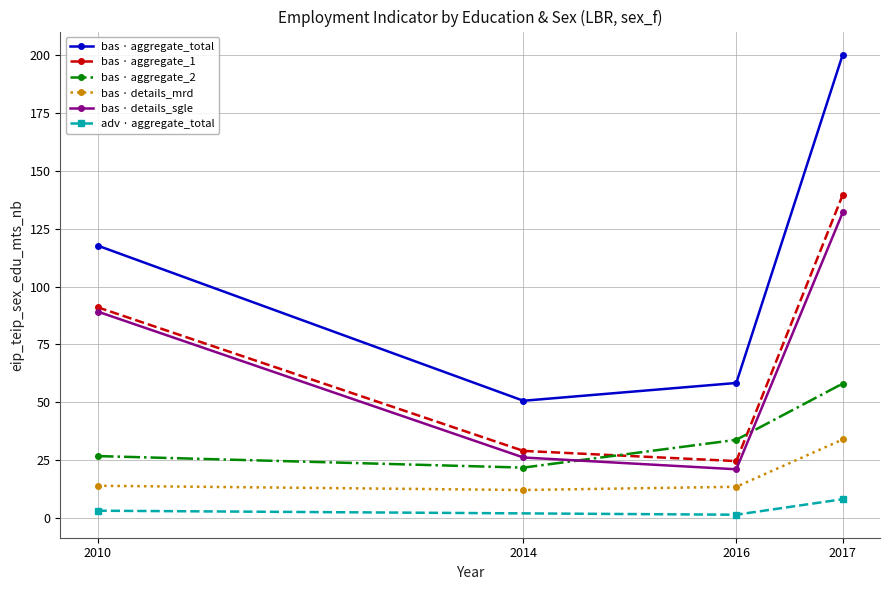

True or false: edu_bas_total and sex_m intersect in this chart.

False